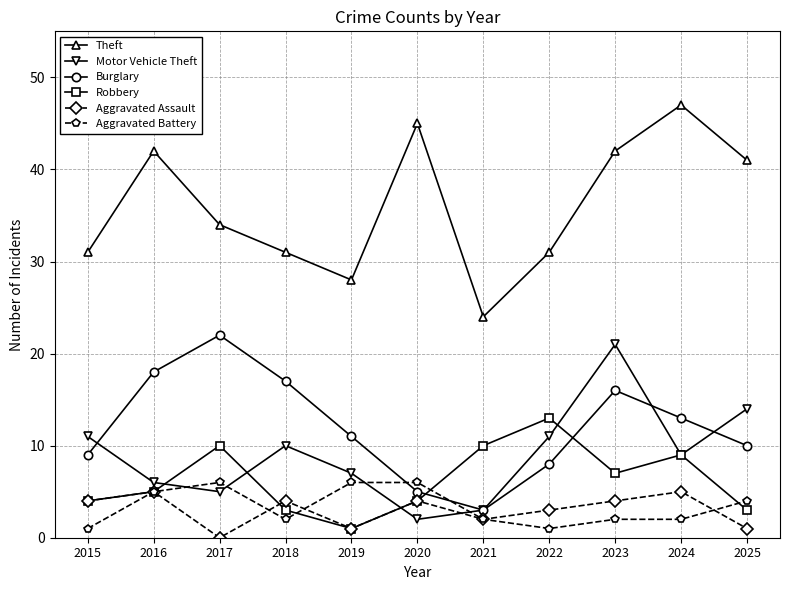

Reading left to right, transcribe all the data shown in this chart.

Theft: 2015=31	2016=42	2017=34	2018=31	2019=28	2020=45	2021=24	2022=31	2023=42	2024=47	2025=41
Motor Vehicle Theft: 2015=11	2016=6	2017=5	2018=10	2019=7	2020=2	2021=3	2022=11	2023=21	2024=9	2025=14
Burglary: 2015=9	2016=18	2017=22	2018=17	2019=11	2020=5	2021=3	2022=8	2023=16	2024=13	2025=10
Robbery: 2015=4	2016=5	2017=10	2018=3	2019=1	2020=4	2021=10	2022=13	2023=7	2024=9	2025=3
Aggravated Assault: 2015=4	2016=5	2017=0	2018=4	2019=1	2020=4	2021=2	2022=3	2023=4	2024=5	2025=1
Aggravated Battery: 2015=1	2016=5	2017=6	2018=2	2019=6	2020=6	2021=2	2022=1	2023=2	2024=2	2025=4